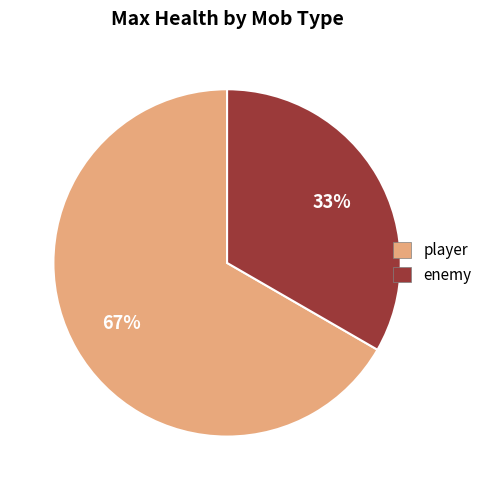

Rank the categories by value from highest to lowest.

player, enemy